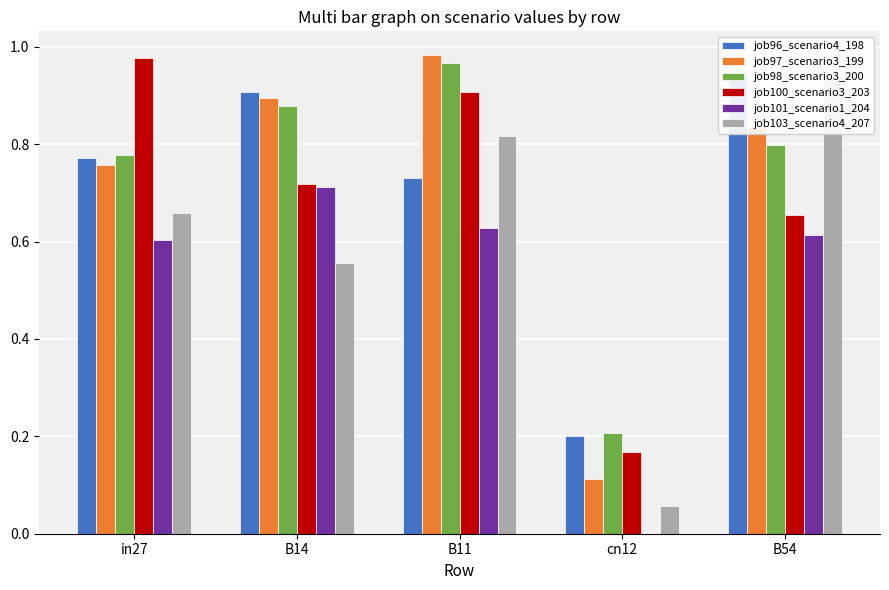

What position from the left is B14?

2